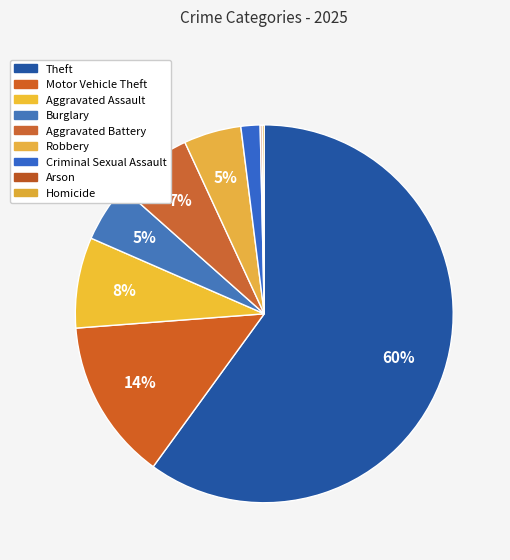

To the nearest percent, what is the difference between the Arson and Motor Vehicle Theft slice percentages?

14%